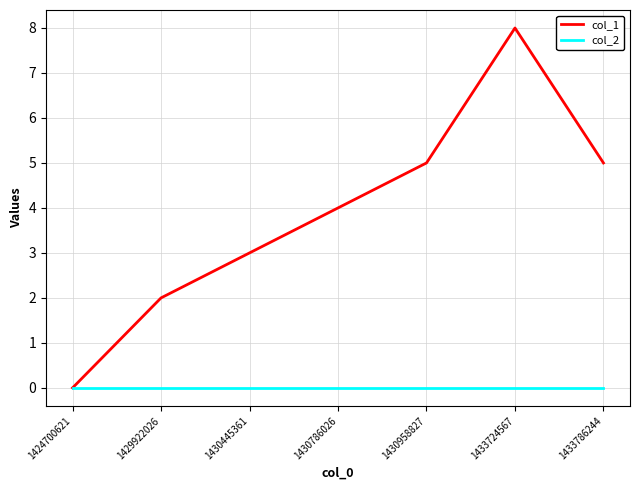

Is this an area chart (filled region under the line)?

No